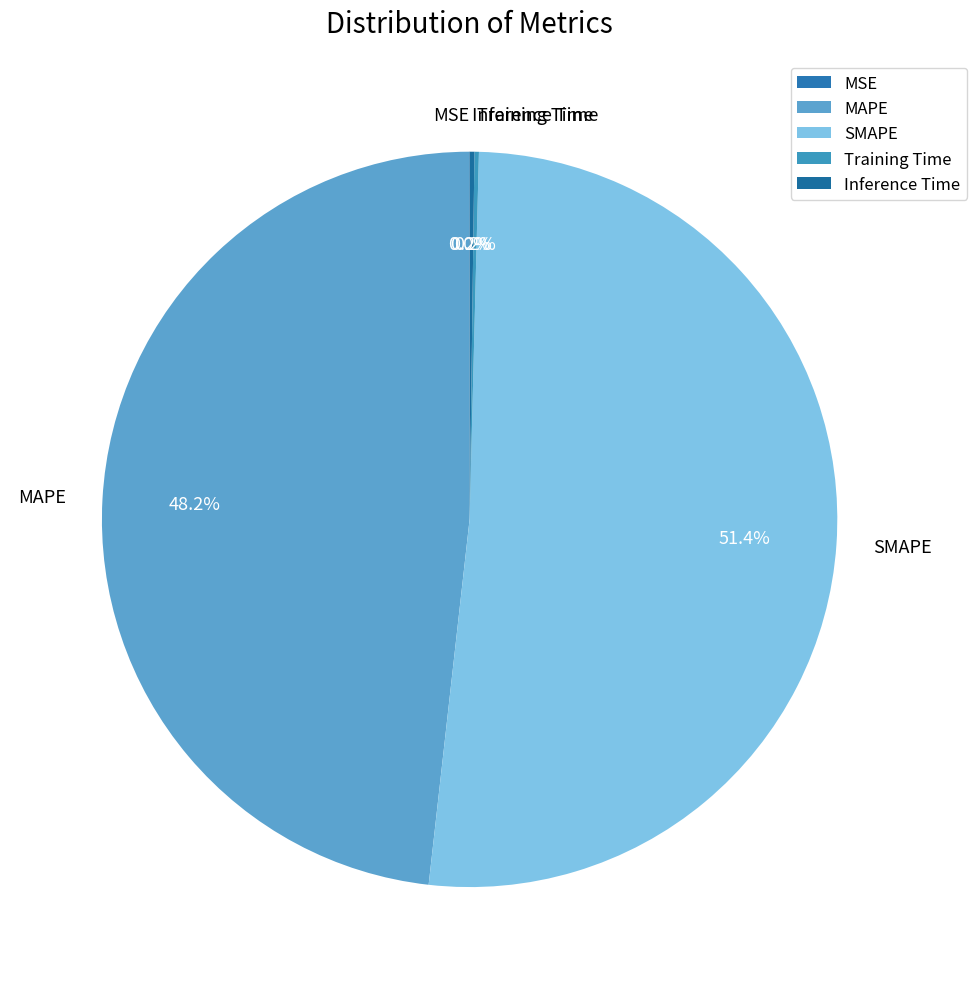

Does SMAPE represent more than half of the total?

Yes